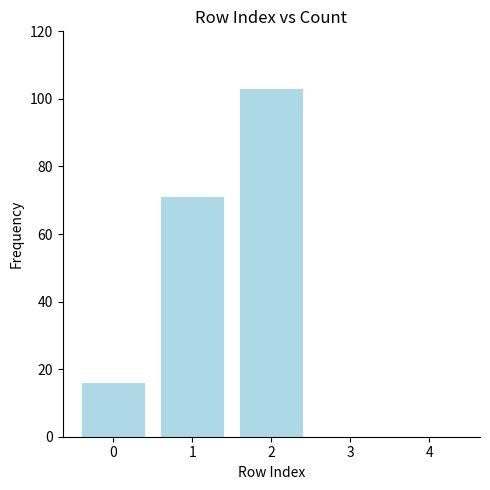

What is the change in value from 2 to 4?

-103